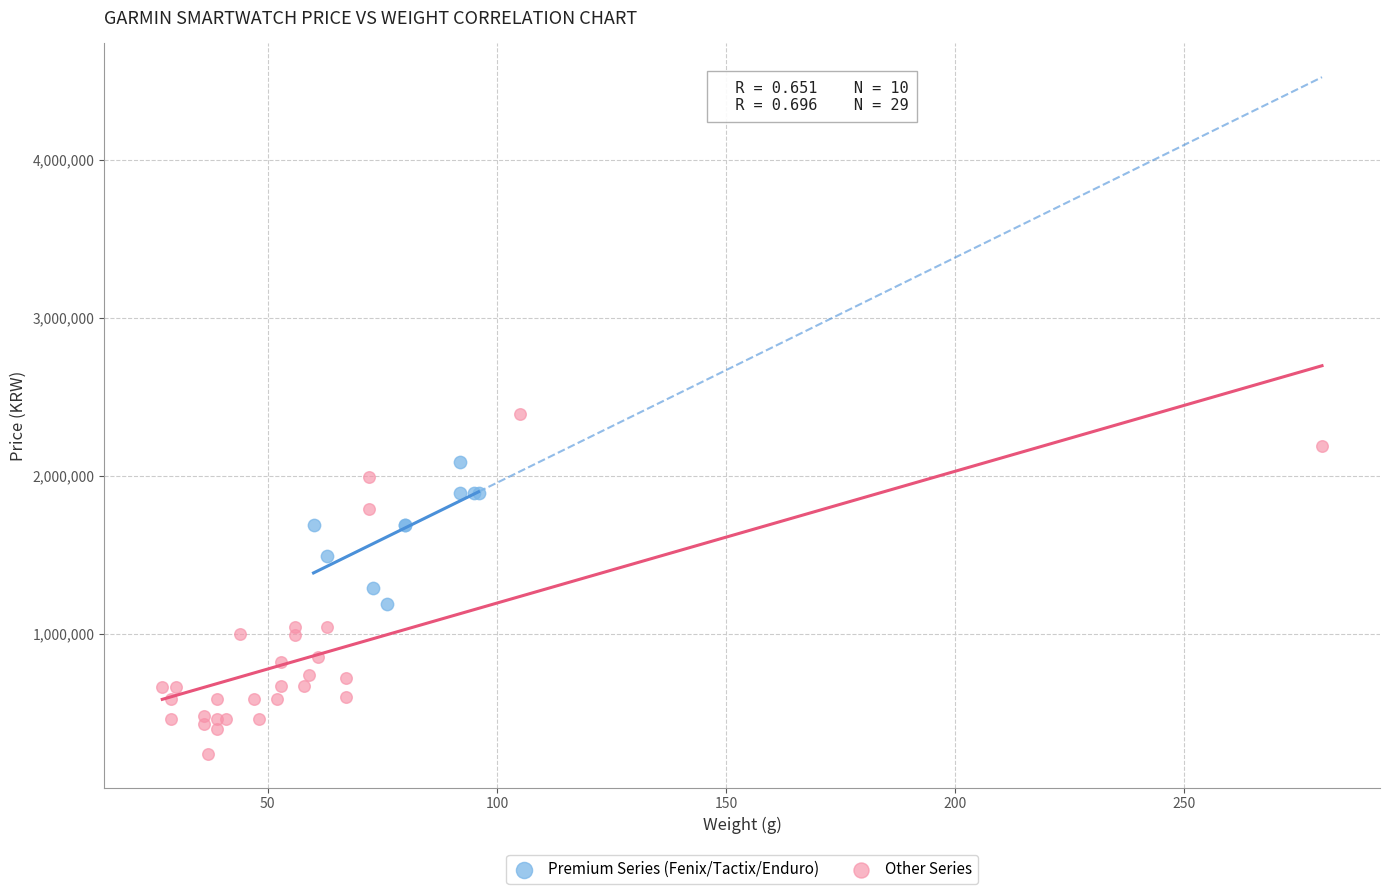

Which series has the largest Y range (max minus min)?

Other Series